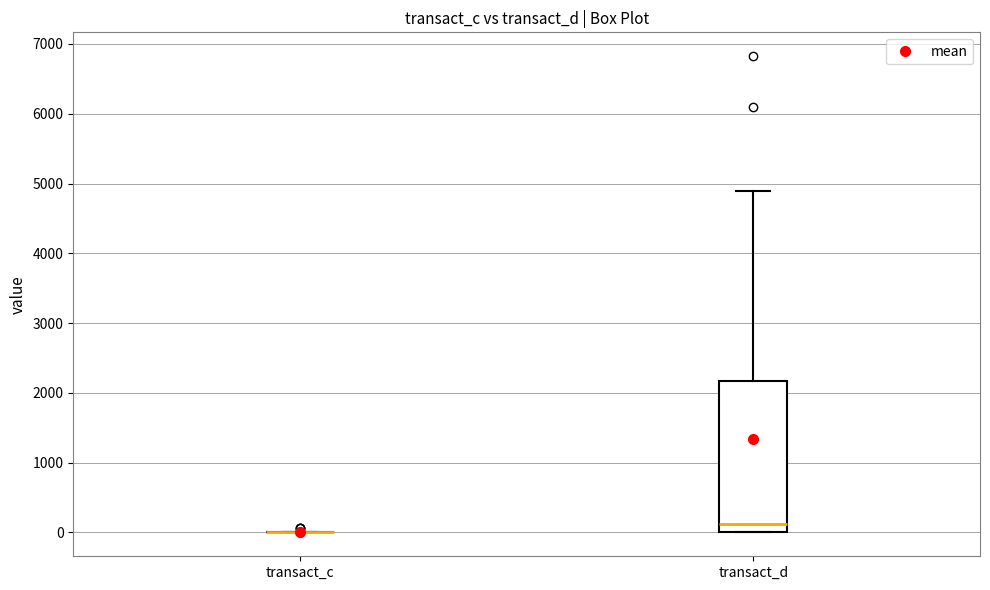

Reading left to right, transcribe this box plot: for each box, give where its median line is, the range the box spans, and where its two whiskers end, as read against the y-axis. The values are not printed on the chart, so give them approximately, as read against the axis.

transact_c: box collapsed to a line at 0, whiskers 0 to 0
transact_d: median 100, box 0 to 2200, whiskers 0 to 4900